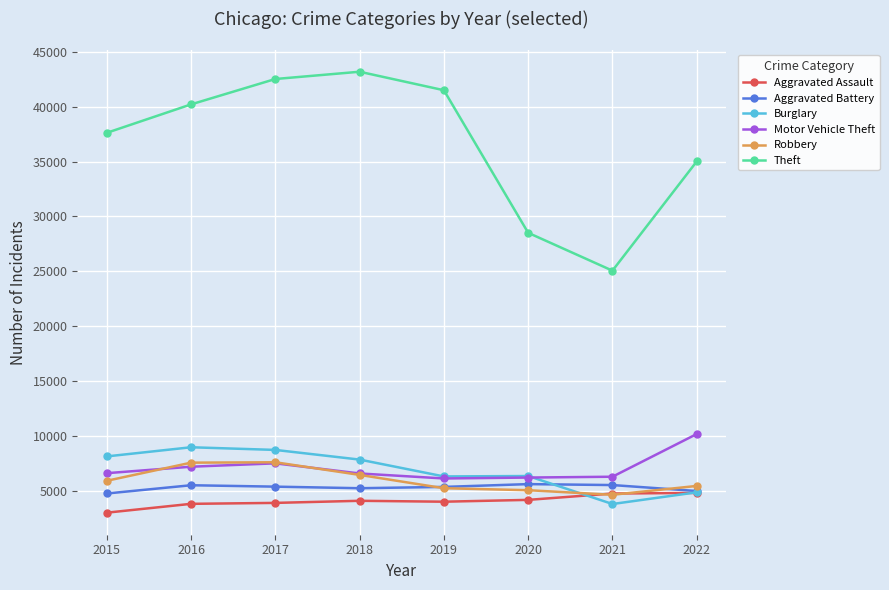

What is the approximate value of Burglary at 2016?

8977